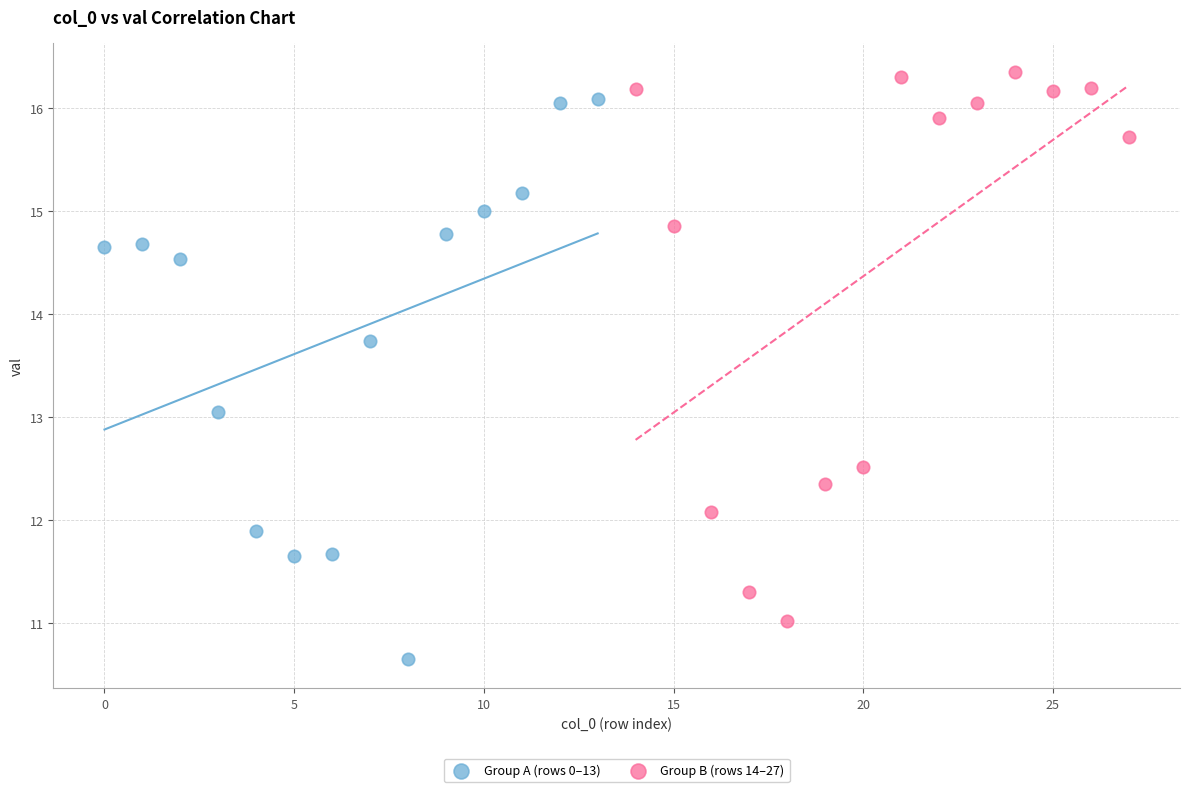

Which series contains the highest Y value?

Group B (rows 14–27)